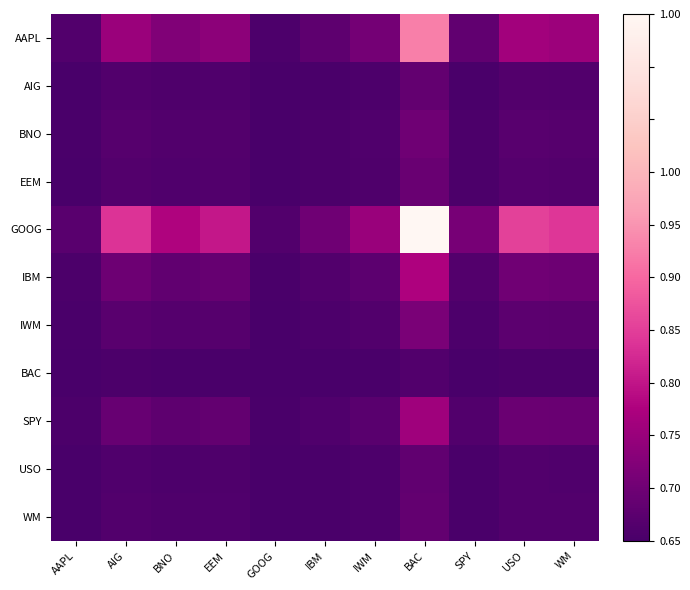

Reading left to right, extract all data points from this chart.

AAPL: AAPL=0.0	AIG=0.2	BNO=0.1	EEM=0.2	GOOG=0.0	IBM=0.1	IWM=0.1	BAC=0.6	SPY=0.1	USO=0.2	WM=0.2
AIG: AAPL=0.0	AIG=0.0	BNO=0.0	EEM=0.0	GOOG=0.0	IBM=0.0	IWM=0.0	BAC=0.1	SPY=0.0	USO=0.0	WM=0.0
BNO: AAPL=0.0	AIG=0.0	BNO=0.0	EEM=0.0	GOOG=0.0	IBM=0.0	IWM=0.0	BAC=0.1	SPY=0.0	USO=0.0	WM=0.0
EEM: AAPL=0.0	AIG=0.0	BNO=0.0	EEM=0.0	GOOG=0.0	IBM=0.0	IWM=0.0	BAC=0.1	SPY=0.0	USO=0.0	WM=0.0
GOOG: AAPL=0.0	AIG=0.4	BNO=0.3	EEM=0.3	GOOG=0.0	IBM=0.1	IWM=0.2	BAC=1.0	SPY=0.1	USO=0.4	WM=0.4
IBM: AAPL=0.0	AIG=0.1	BNO=0.1	EEM=0.1	GOOG=0.0	IBM=0.0	IWM=0.1	BAC=0.3	SPY=0.0	USO=0.1	WM=0.1
IWM: AAPL=0.0	AIG=0.0	BNO=0.0	EEM=0.0	GOOG=0.0	IBM=0.0	IWM=0.0	BAC=0.1	SPY=0.0	USO=0.1	WM=0.0
BAC: AAPL=0.0	AIG=0.0	BNO=0.0	EEM=0.0	GOOG=0.0	IBM=0.0	IWM=0.0	BAC=0.0	SPY=0.0	USO=0.0	WM=0.0
SPY: AAPL=0.0	AIG=0.1	BNO=0.1	EEM=0.1	GOOG=0.0	IBM=0.0	IWM=0.0	BAC=0.2	SPY=0.0	USO=0.1	WM=0.1
USO: AAPL=0.0	AIG=0.0	BNO=0.0	EEM=0.0	GOOG=0.0	IBM=0.0	IWM=0.0	BAC=0.1	SPY=0.0	USO=0.0	WM=0.0
WM: AAPL=0.0	AIG=0.0	BNO=0.0	EEM=0.0	GOOG=0.0	IBM=0.0	IWM=0.0	BAC=0.1	SPY=0.0	USO=0.0	WM=0.0